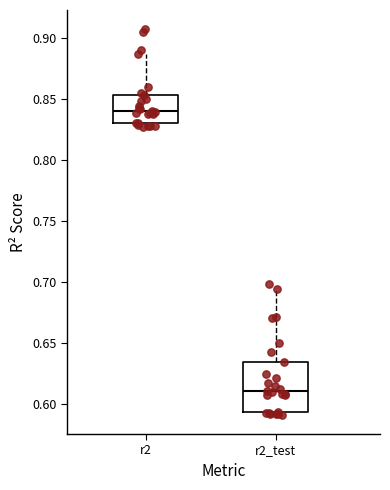

Where is the upper edge of the box for r2 on the y-axis? The values are not printed on the chart, so give them approximately, as read against the axis.

0.855